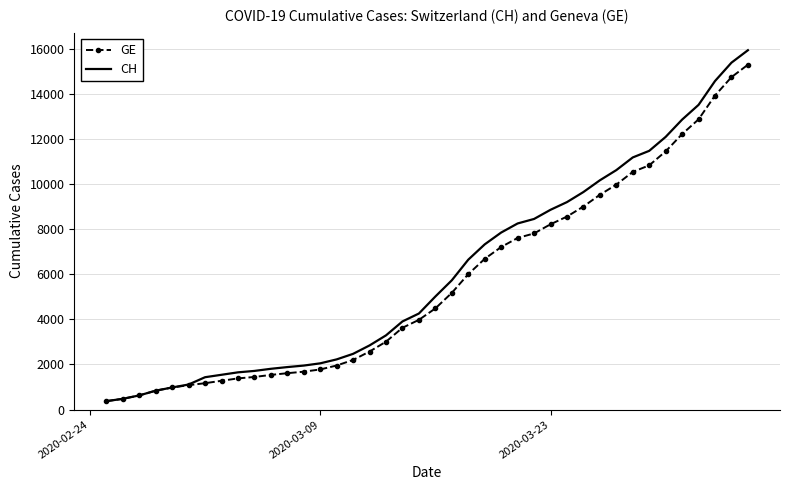

What is the smallest value displayed?

375